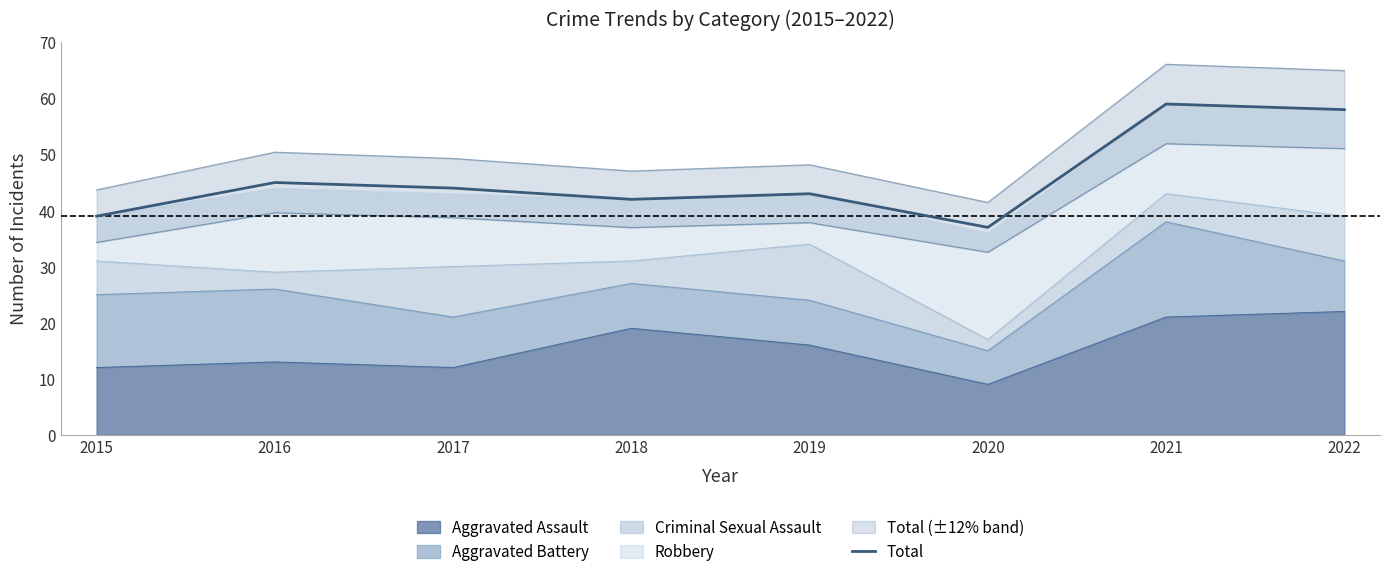

Reading left to right, extract all data points from this chart.

39	45	44	42	43	37	59	58